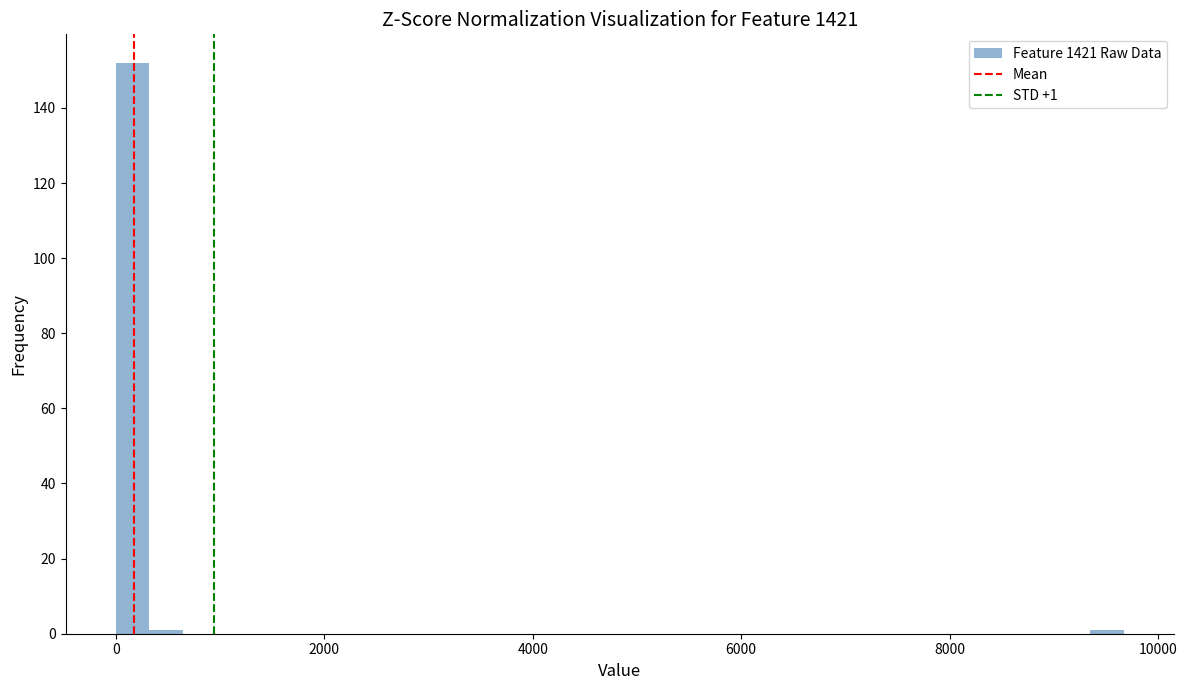

Read against the x-axis, roughly where is the centre of the tallest bar?

200